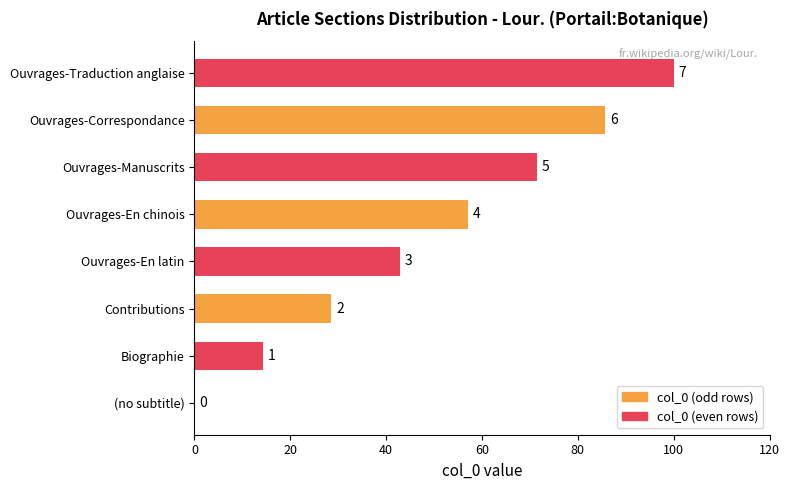

Are the bars horizontal?

Yes